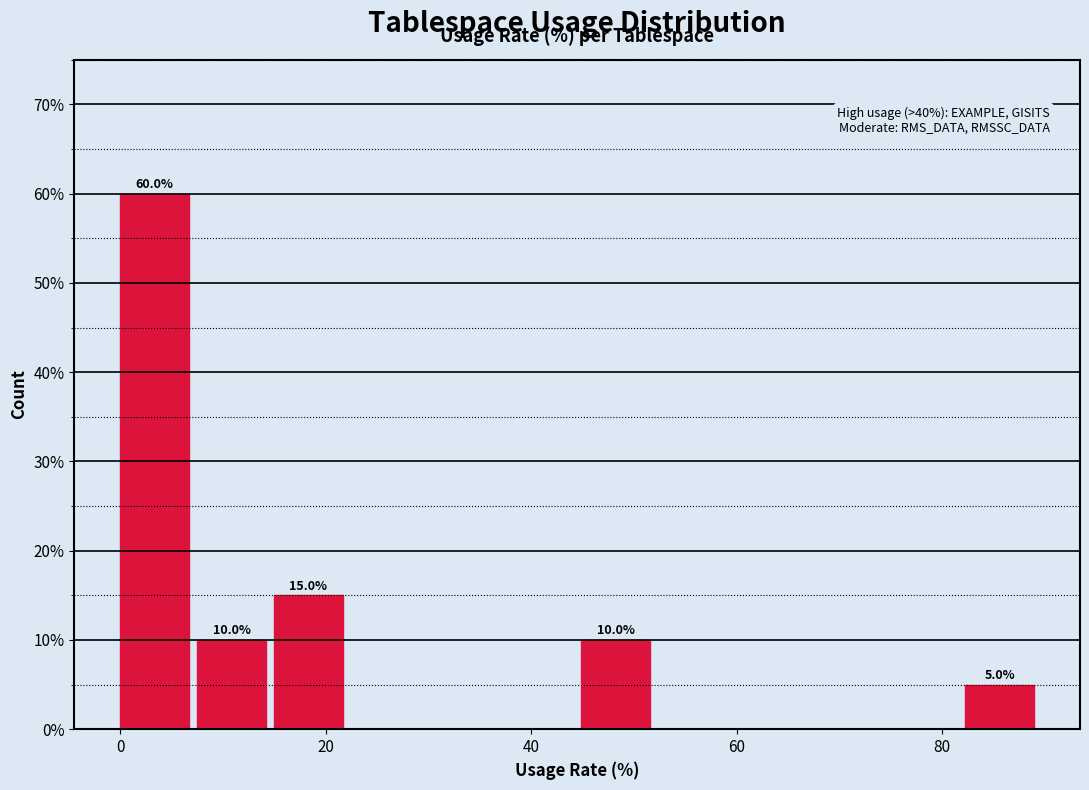

Around what value on the x-axis is the tallest bar? Give the approximate position of its centre, as read against the axis.

4